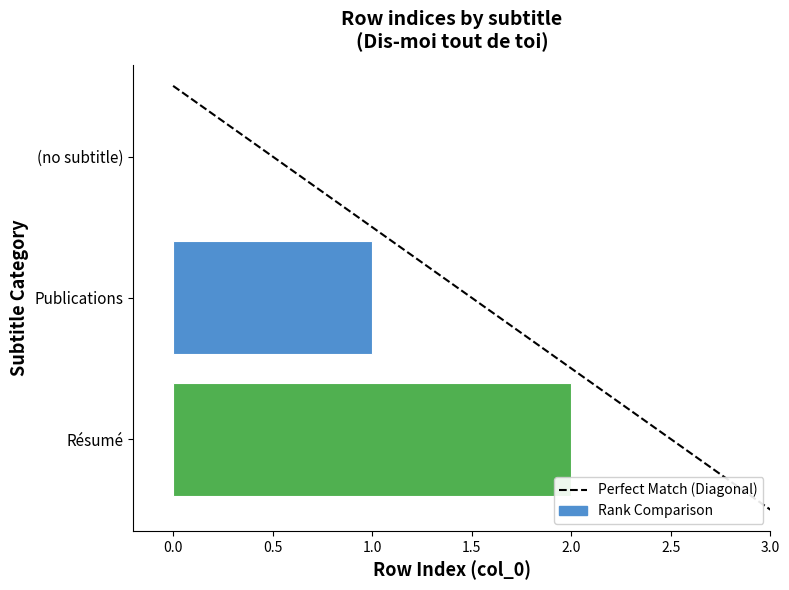

What is the sum of all values?

3